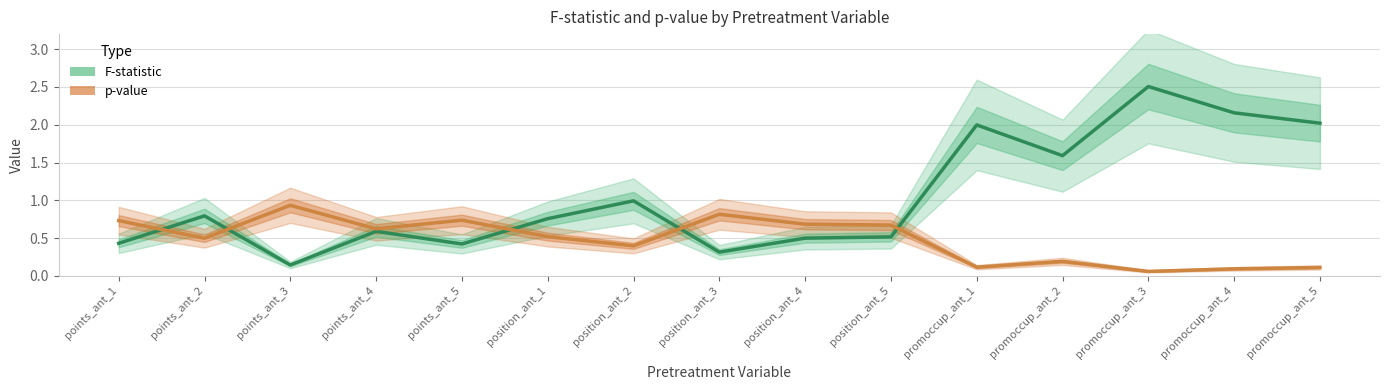

True or false: F-statistic and p-value intersect in this chart.

True